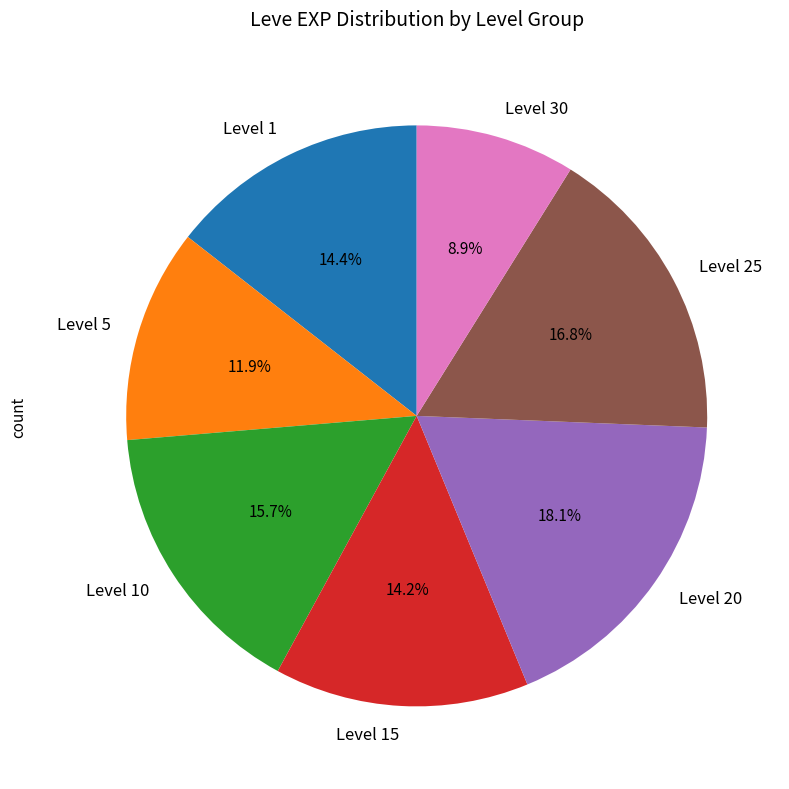

Which slice is the largest?

Level 20